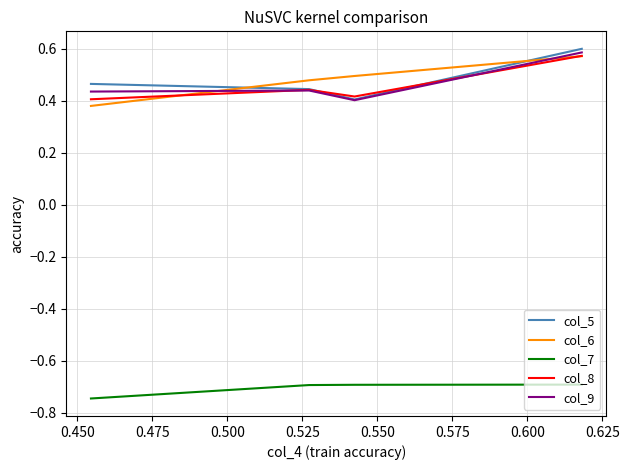

True or false: col_9 and col_7 intersect in this chart.

False